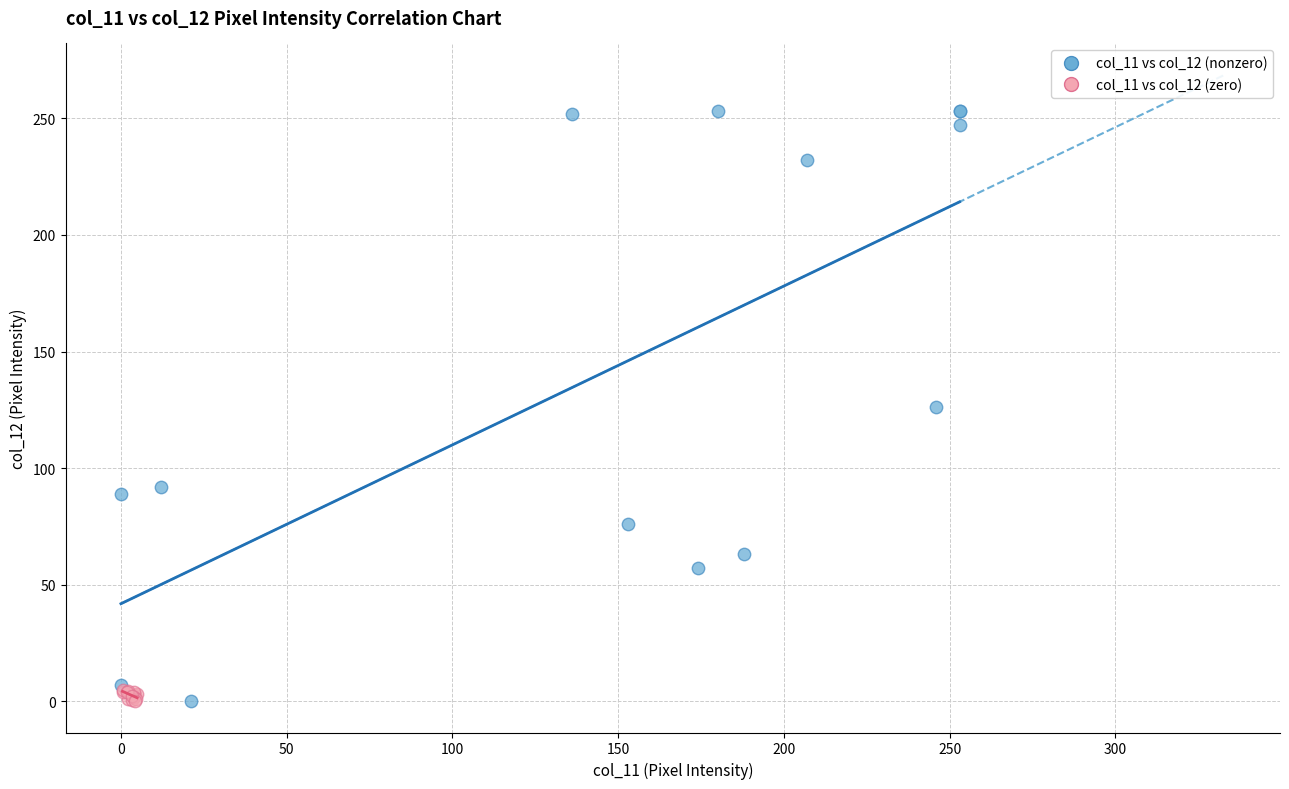

Which series has the largest Y range (max minus min)?

col_11 vs col_12 (nonzero)